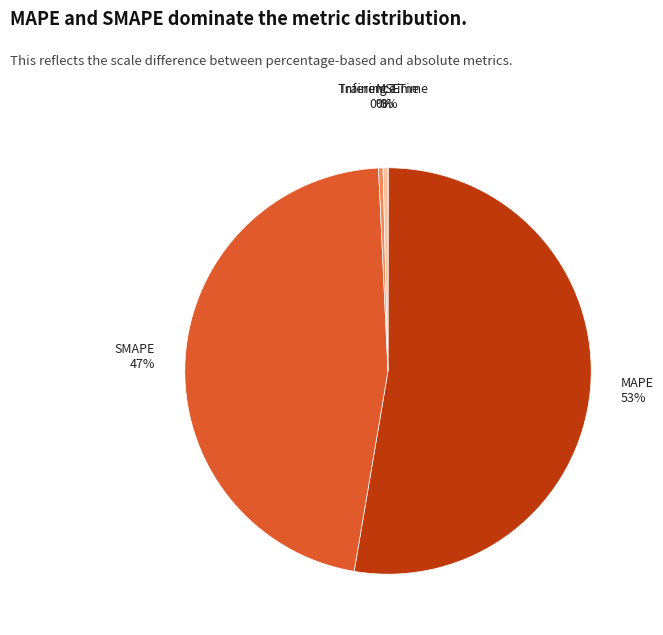

To the nearest percent, what is the average slice percentage?

20%